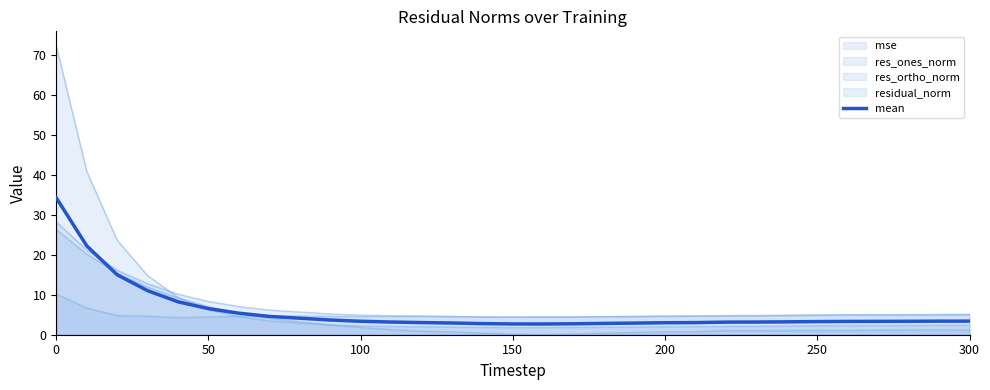

How many lines are shown in the chart?

5